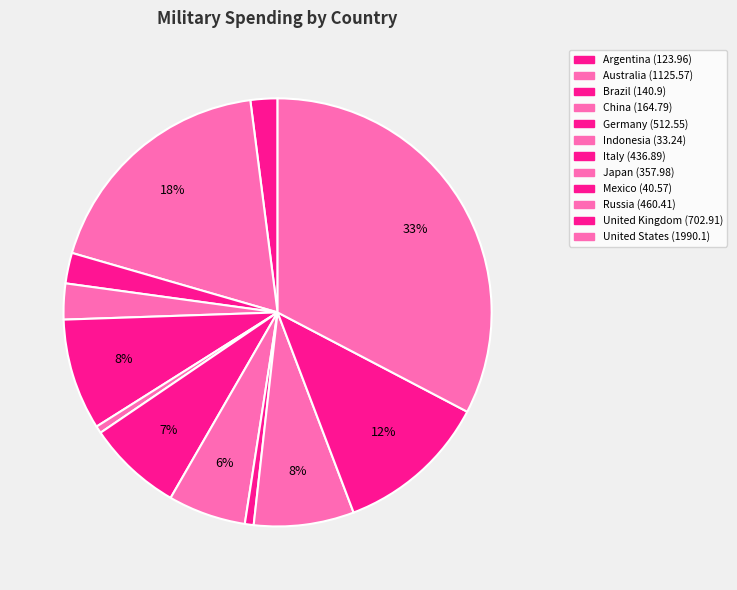

How many segments does this pie chart have?

12